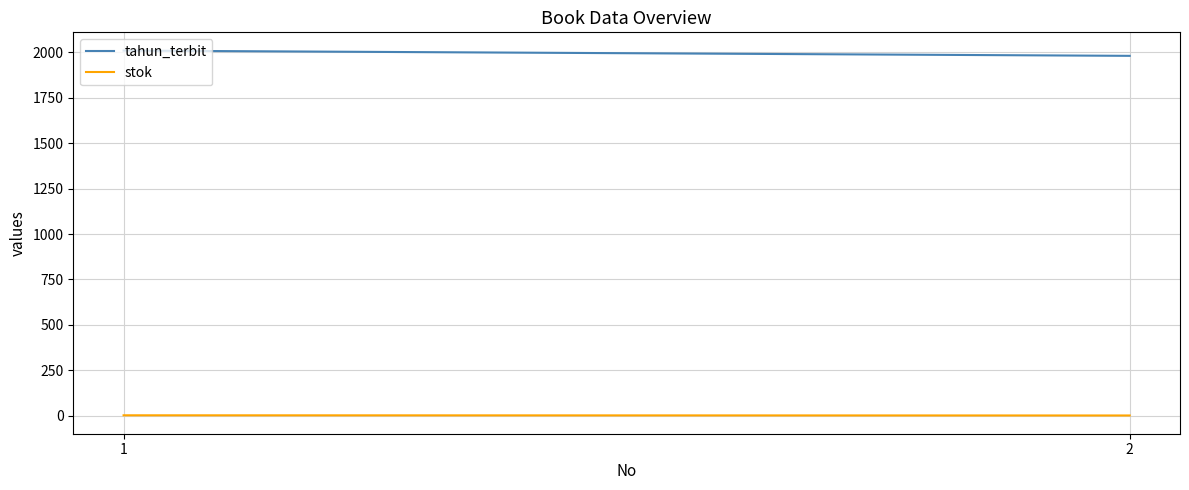

Reading left to right, list all the values displayed in this chart.

tahun_terbit: 1=2010	2=1981
stok: 1=2	2=1